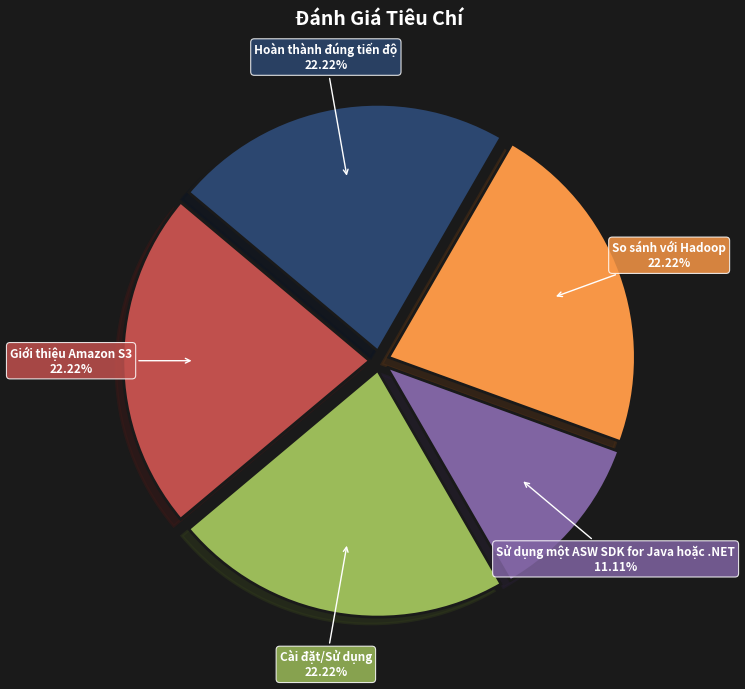

To the nearest percent, what portion does Giới thiệu Amazon S3 represent?

22%